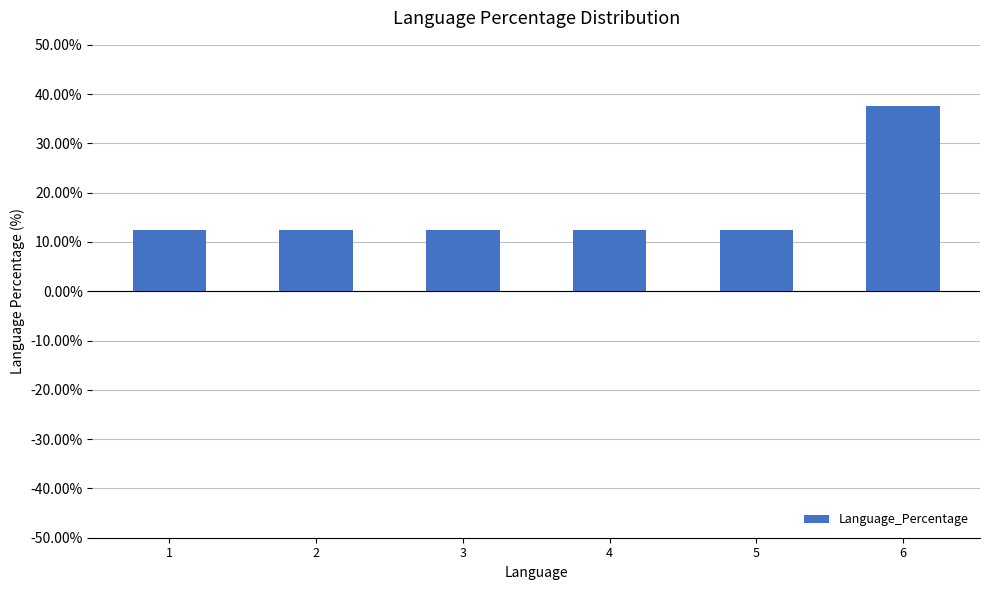

The chart shows a value of 12.5 at 3. True or false?

True